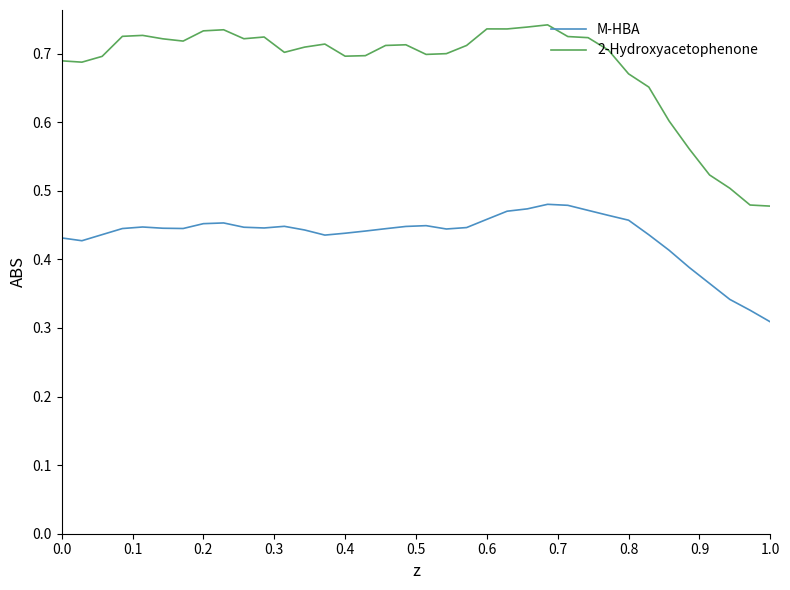

Which series has the largest range (max minus min)?

2-Hydroxyacetophenone